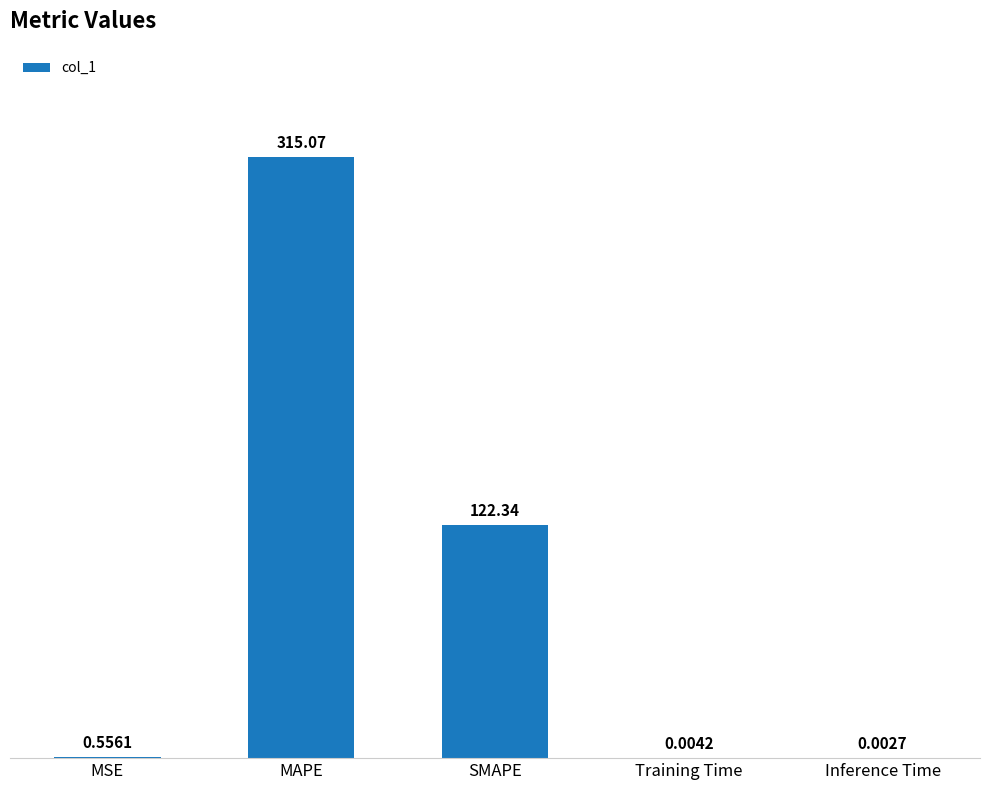

What is the sum of the values at MAPE and SMAPE?

437.4